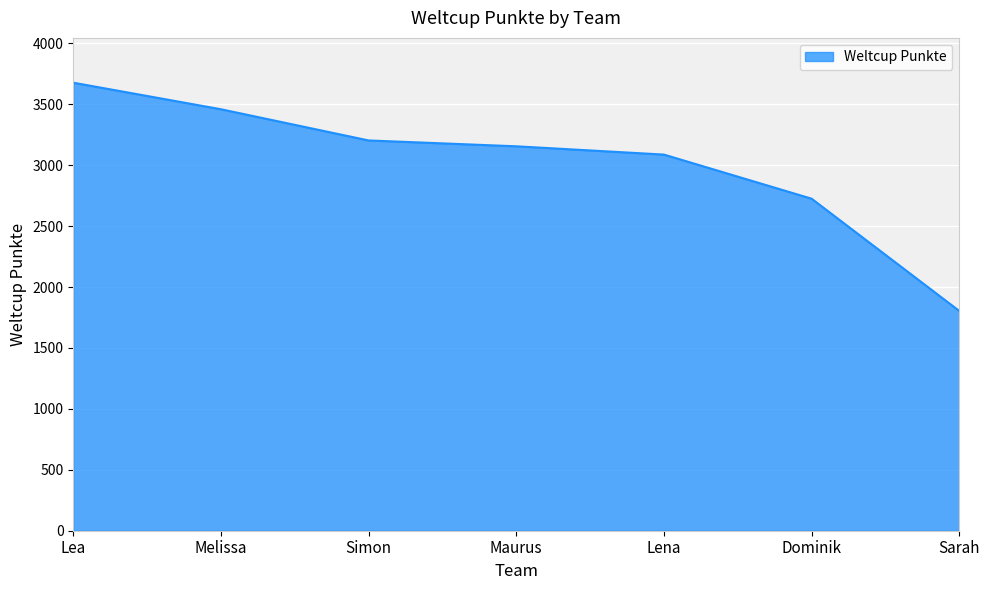

True or false: there are more than 2 points higher than both neighbors.

False